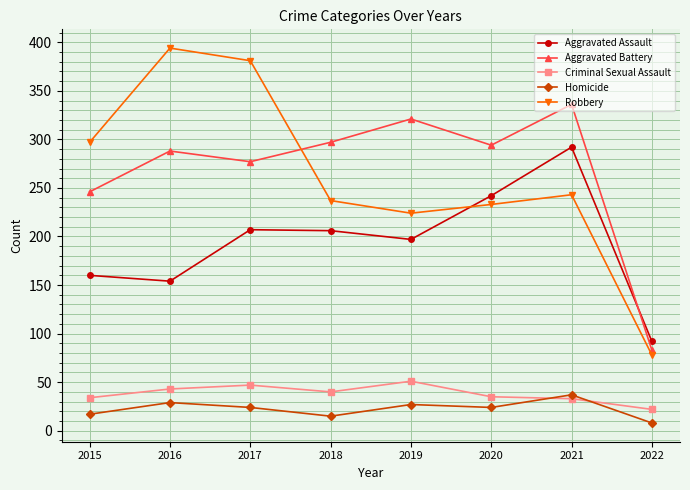

Is it true that Aggravated Assault equals 197 at 2021?

False